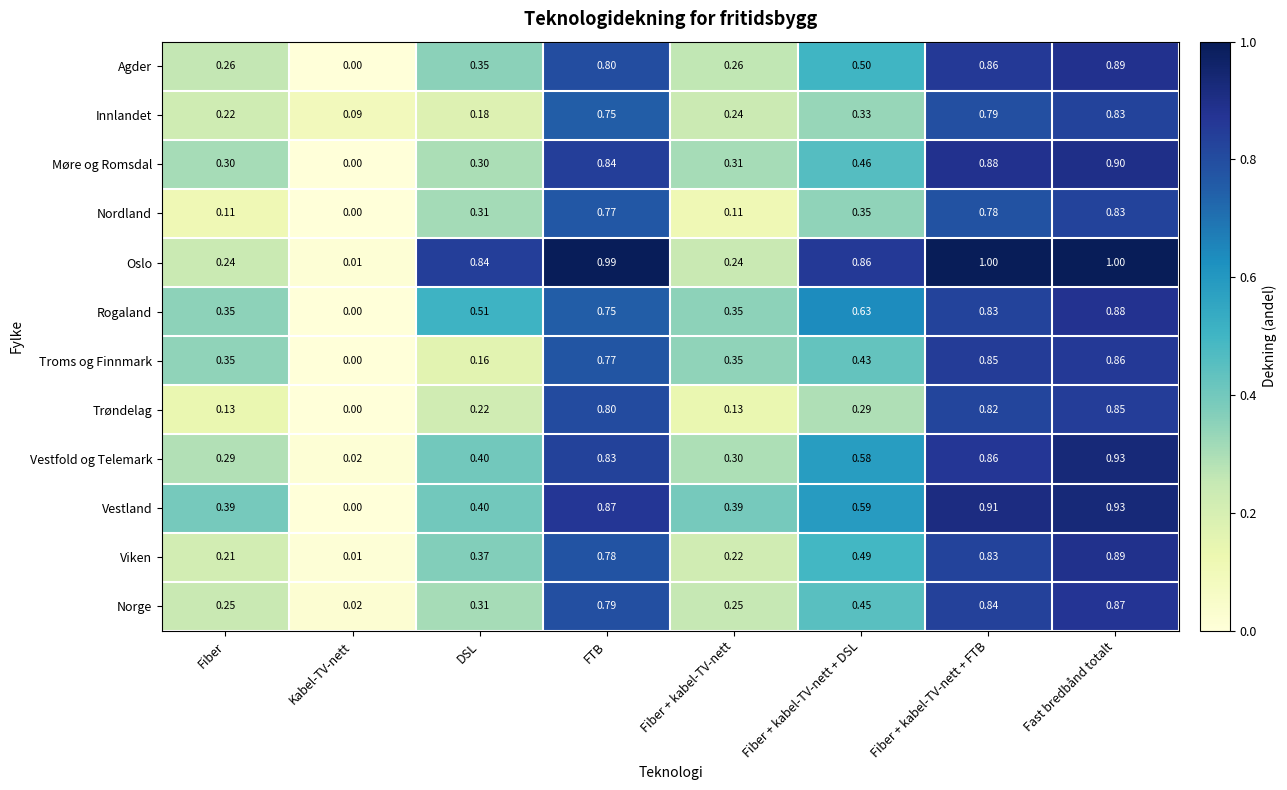

At which label is Nordland closest to 0?

Kabel-TV-nett